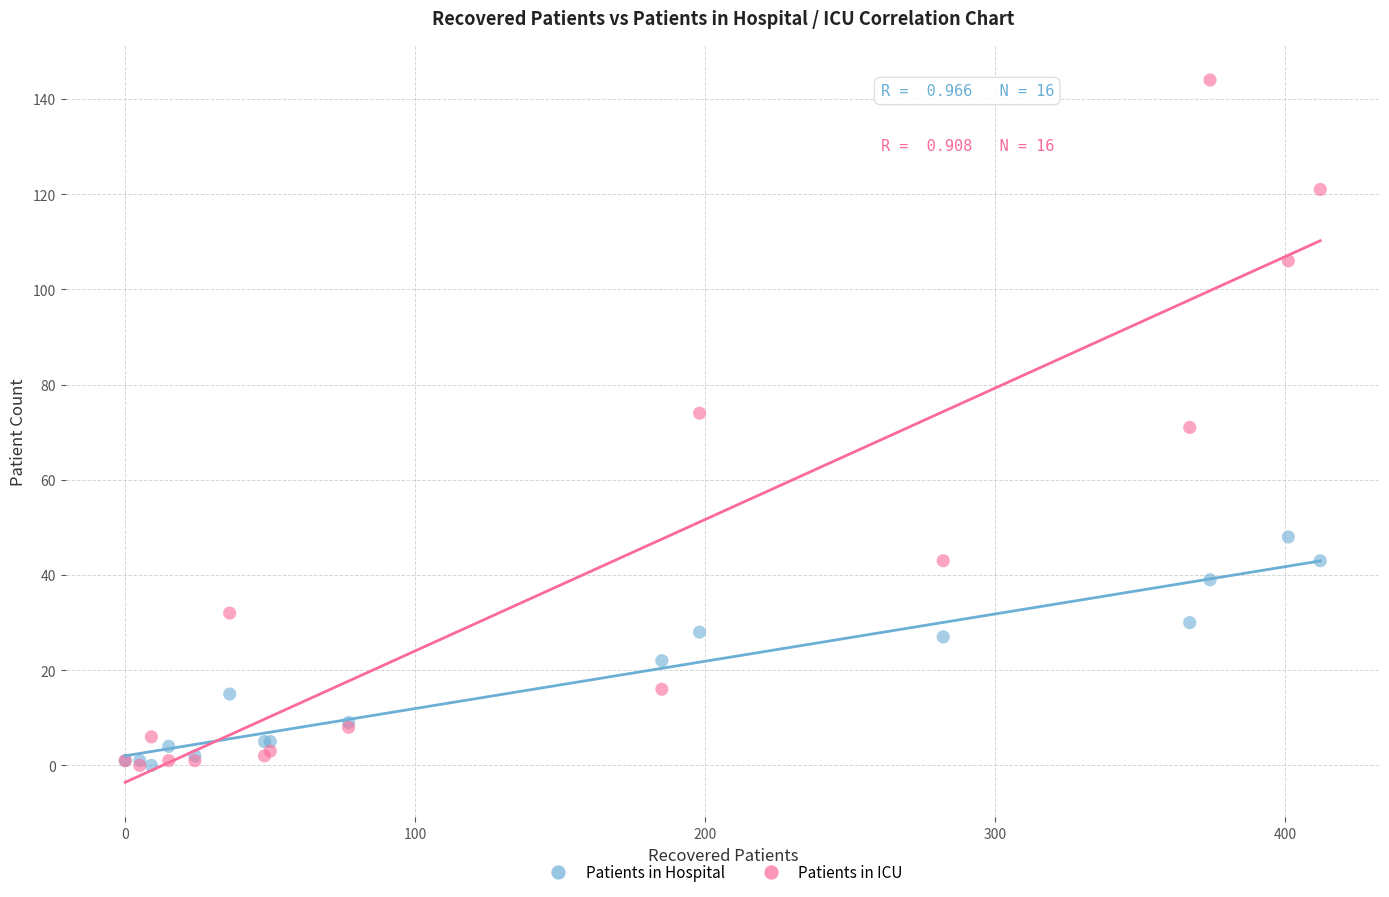

What are all the series names shown in the legend?

Patients in Hospital, Patients in ICU